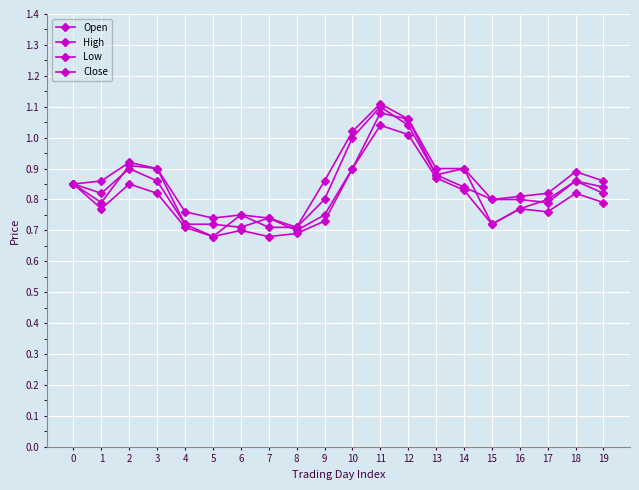

True or false: High and Open cross at least once.

False